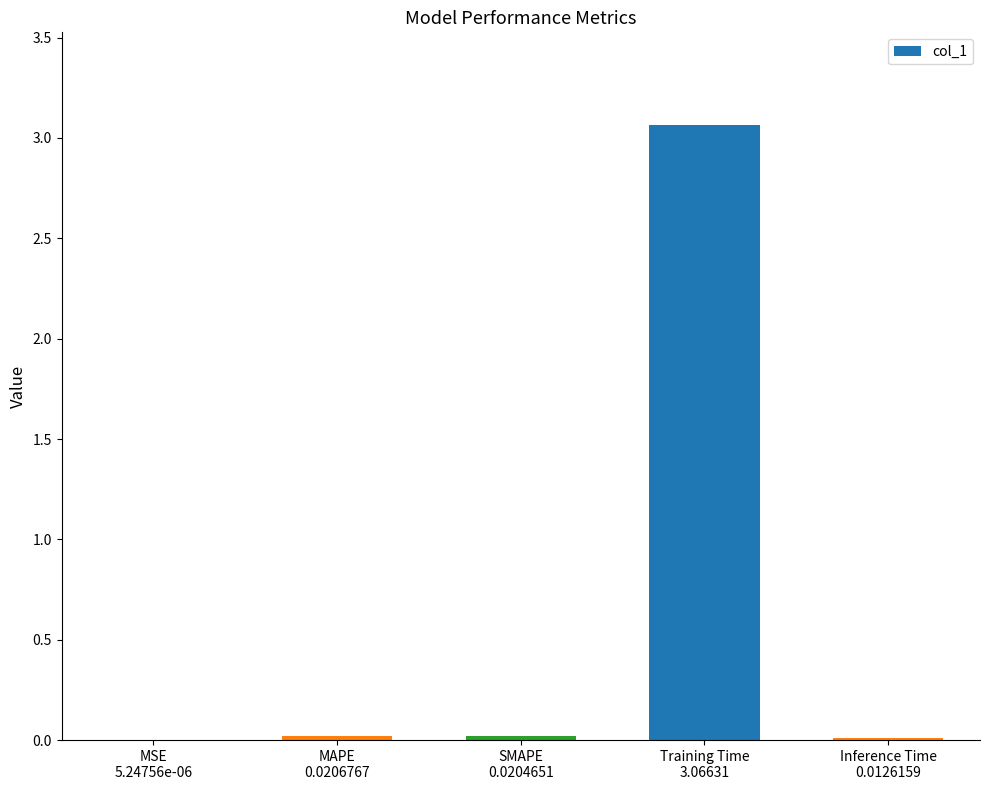

Count the number of data series in this chart.

1